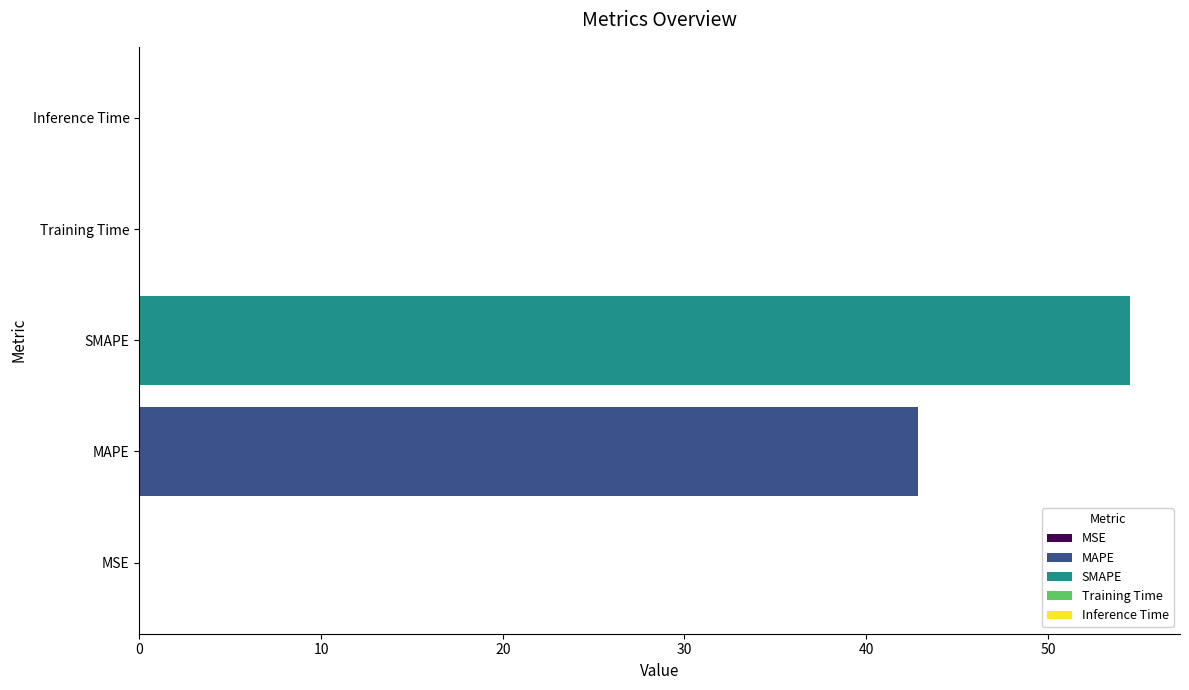

The value at MAPE is 42.9. True or false?

True